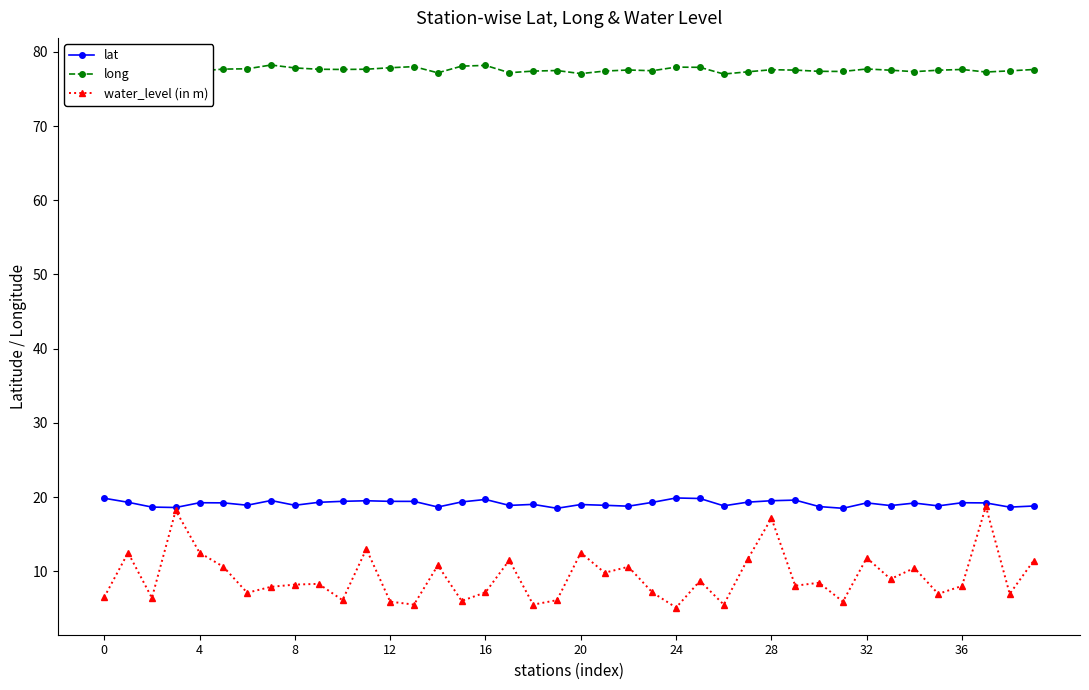

At how many categories does at least one series exceed 44?

40